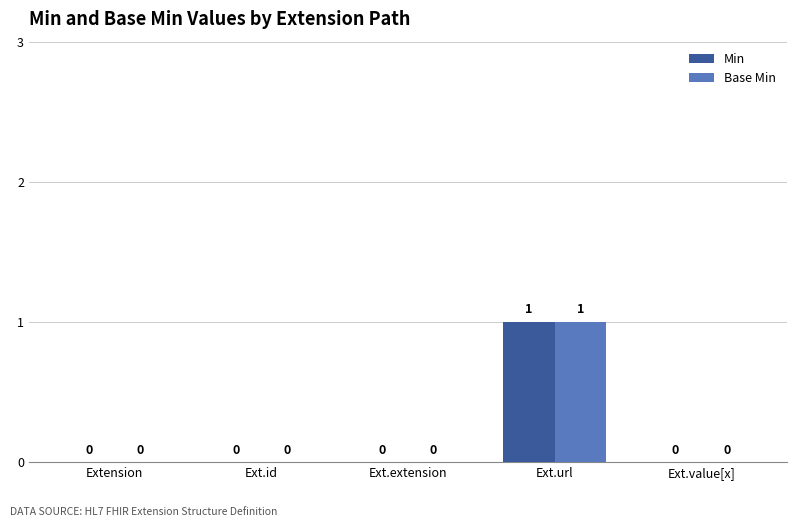

Does the chart contain stacked bars?

No